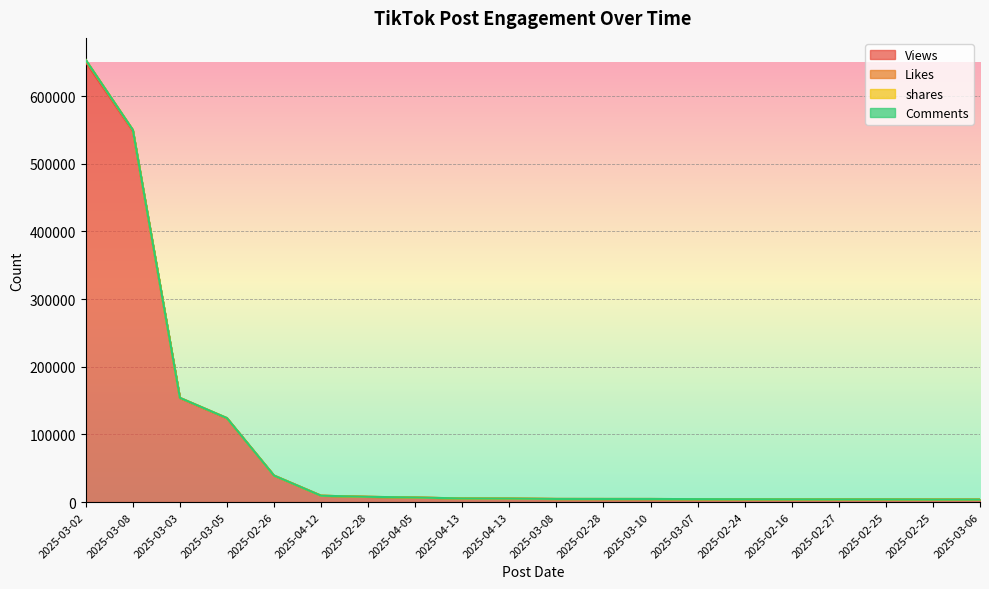

Where does the shares series first go above 5204?

2025-03-02